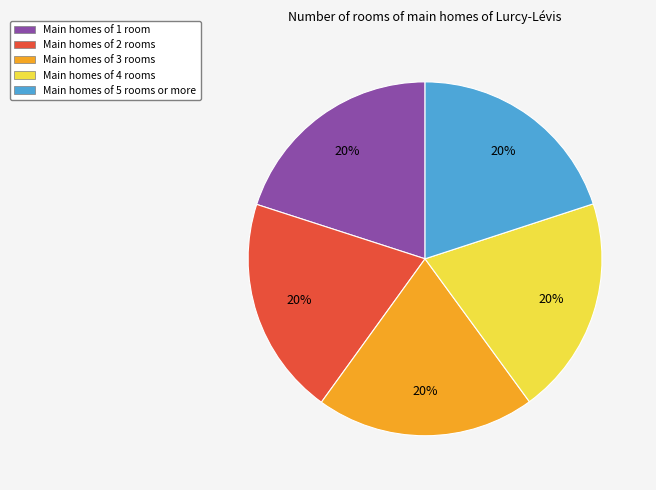

What is the ratio of the value at Main homes of 5 rooms or more to the value at Main homes of 2 rooms?

1.0